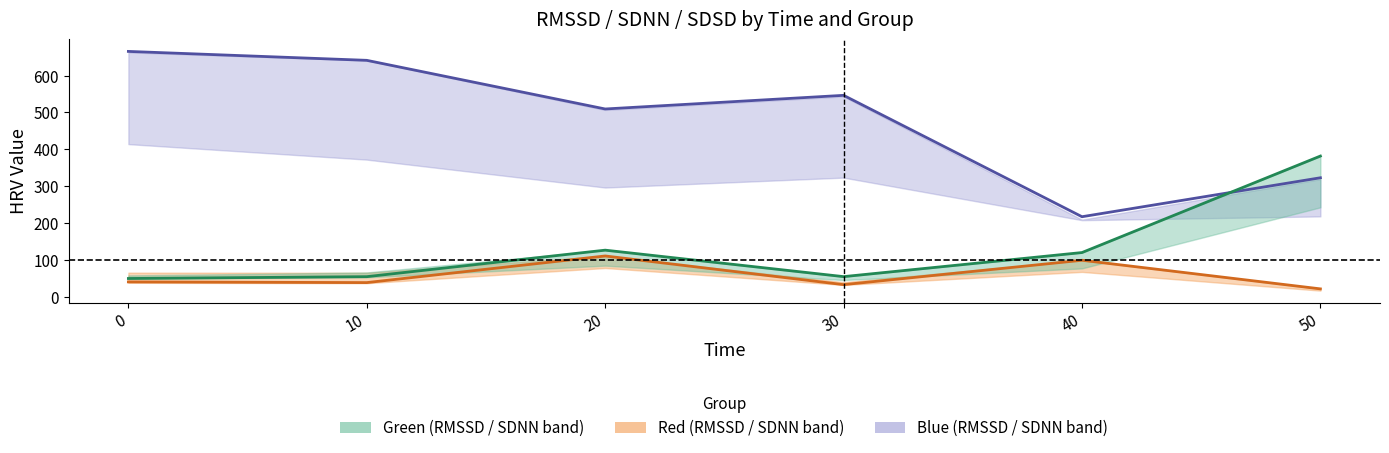

What is the value of the Blue_SDNN point at the 6th from the left?

322.7